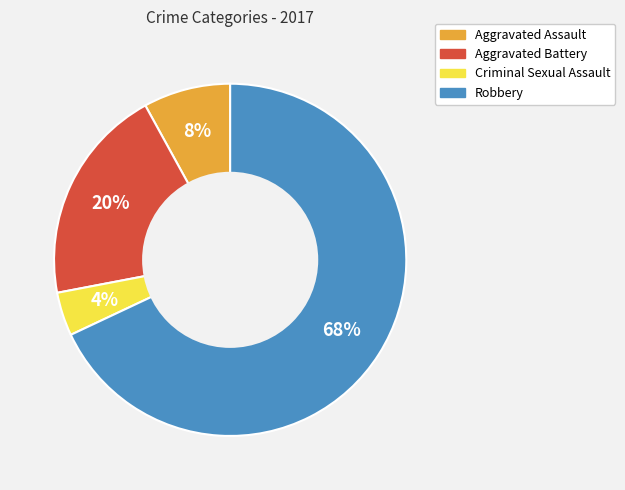

Does Criminal Sexual Assault account for over 50% of the chart?

No